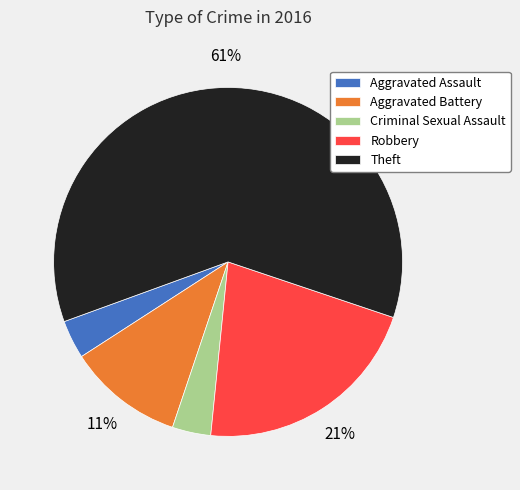

To the nearest percent, what is the average slice percentage?

20%